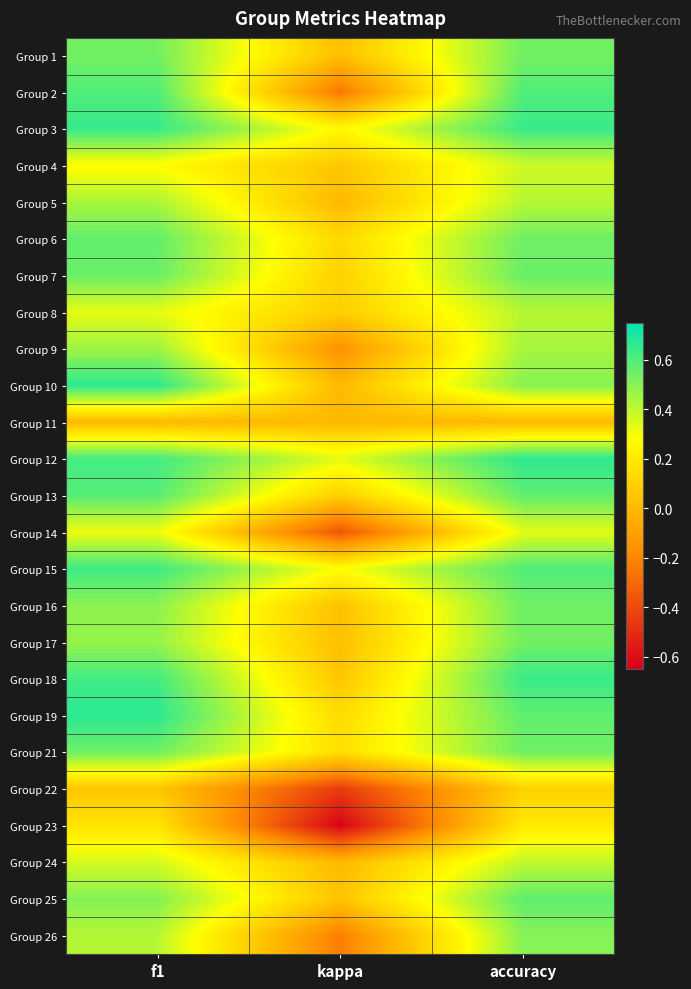

Reading right to left, what are all the values shown in this chart?

Group 1: accuracy=0.5	kappa=0.0	f1=0.5
Group 2: accuracy=0.6	kappa=-0.2	f1=0.6
Group 3: accuracy=0.6	kappa=0.3	f1=0.6
Group 4: accuracy=0.4	kappa=0.1	f1=0.3
Group 5: accuracy=0.4	kappa=0.0	f1=0.4
Group 6: accuracy=0.5	kappa=0.1	f1=0.6
Group 7: accuracy=0.6	kappa=0.1	f1=0.6
Group 8: accuracy=0.4	kappa=0.1	f1=0.3
Group 9: accuracy=0.4	kappa=-0.2	f1=0.5
Group 10: accuracy=0.5	kappa=0.0	f1=0.7
Group 11: accuracy=0.0	kappa=0.0	f1=0.0
Group 12: accuracy=0.7	kappa=0.3	f1=0.6
Group 13: accuracy=0.6	kappa=0.1	f1=0.6
Group 14: accuracy=0.3	kappa=-0.4	f1=0.3
Group 15: accuracy=0.6	kappa=0.3	f1=0.6
Group 16: accuracy=0.5	kappa=0.0	f1=0.5
Group 17: accuracy=0.5	kappa=0.0	f1=0.5
Group 18: accuracy=0.6	kappa=0.1	f1=0.6
Group 19: accuracy=0.6	kappa=0.1	f1=0.7
Group 21: accuracy=0.5	kappa=0.2	f1=0.5
Group 22: accuracy=0.1	kappa=-0.5	f1=0.1
Group 23: accuracy=0.2	kappa=-0.6	f1=0.2
Group 24: accuracy=0.4	kappa=0.0	f1=0.4
Group 25: accuracy=0.6	kappa=0.0	f1=0.5
Group 26: accuracy=0.5	kappa=-0.2	f1=0.4